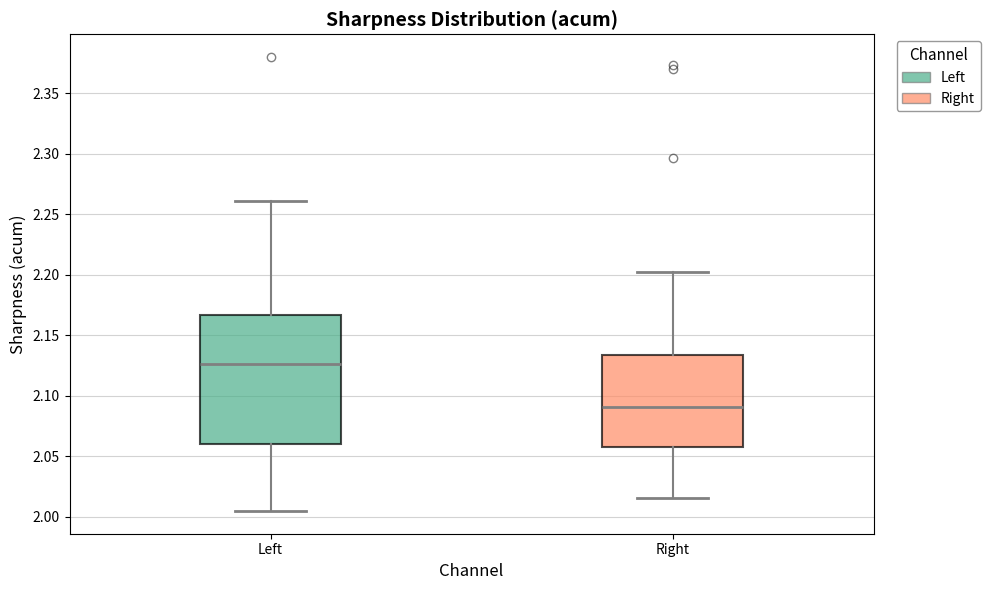

Reading left to right, read every box against the y-axis: the position of its median line, the range the box covers, and the ends of its whiskers. The values are not printed on the chart, so give them approximately, as read against the axis.

Left: median 2.125, box 2.060 to 2.165, whiskers 2.005 to 2.260
Right: median 2.090, box 2.055 to 2.135, whiskers 2.015 to 2.200